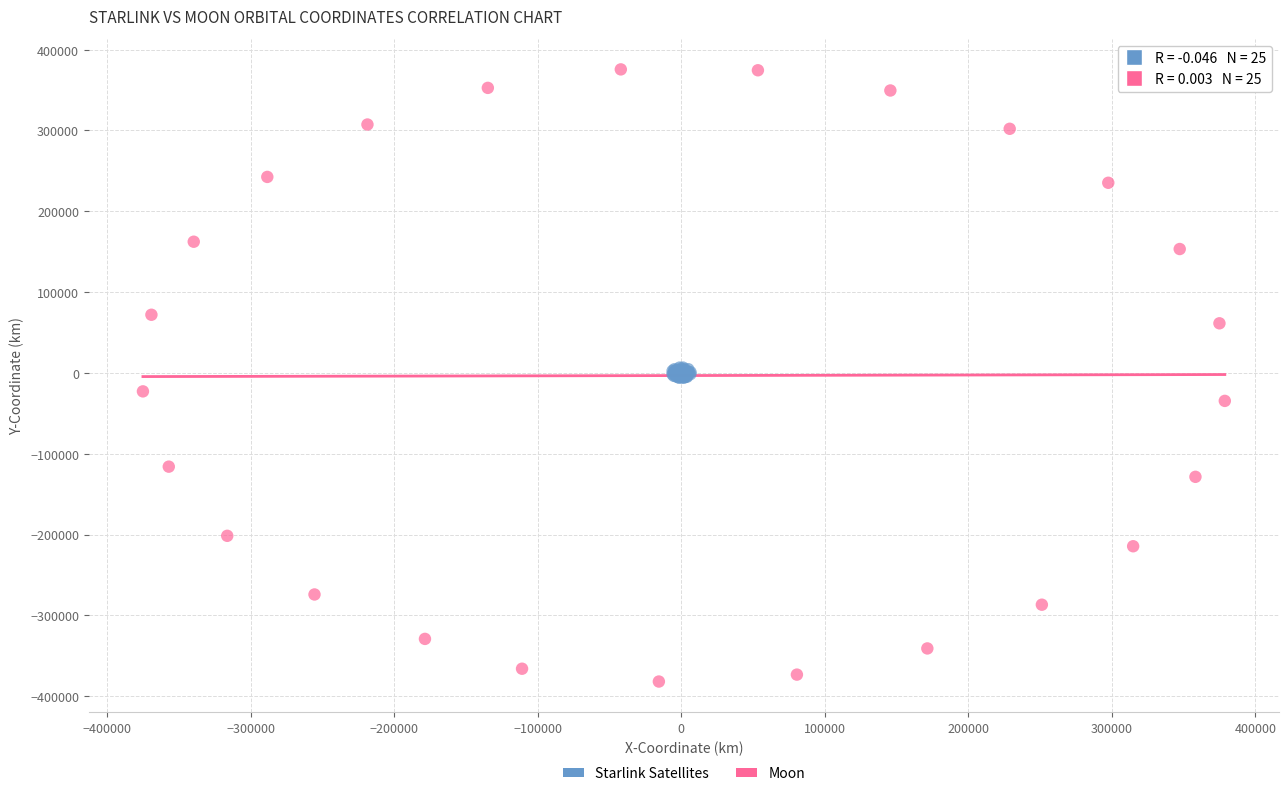

Which series contains the highest Y value?

Moon